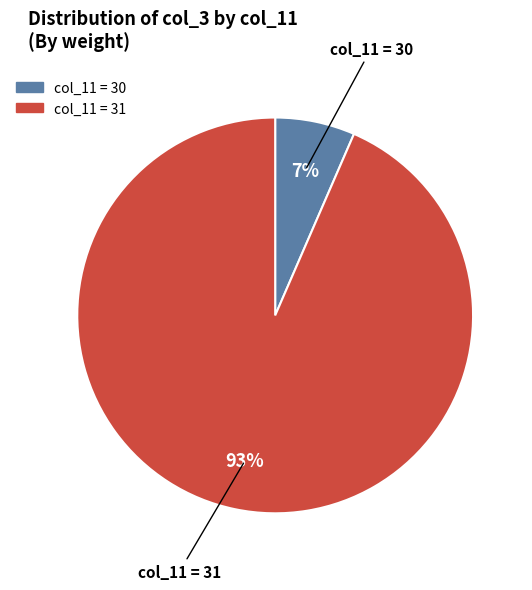

Is there any slice that represents more than half of the pie?

Yes